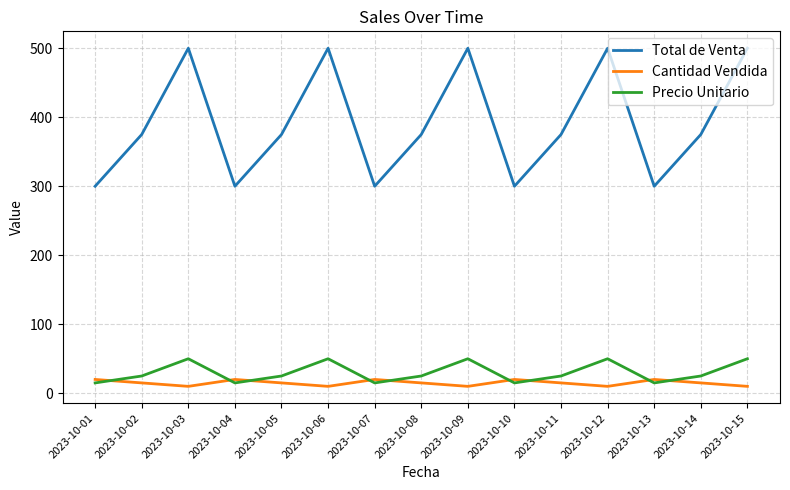

At which category does Total de Venta reach its first local valley?

2023-10-04